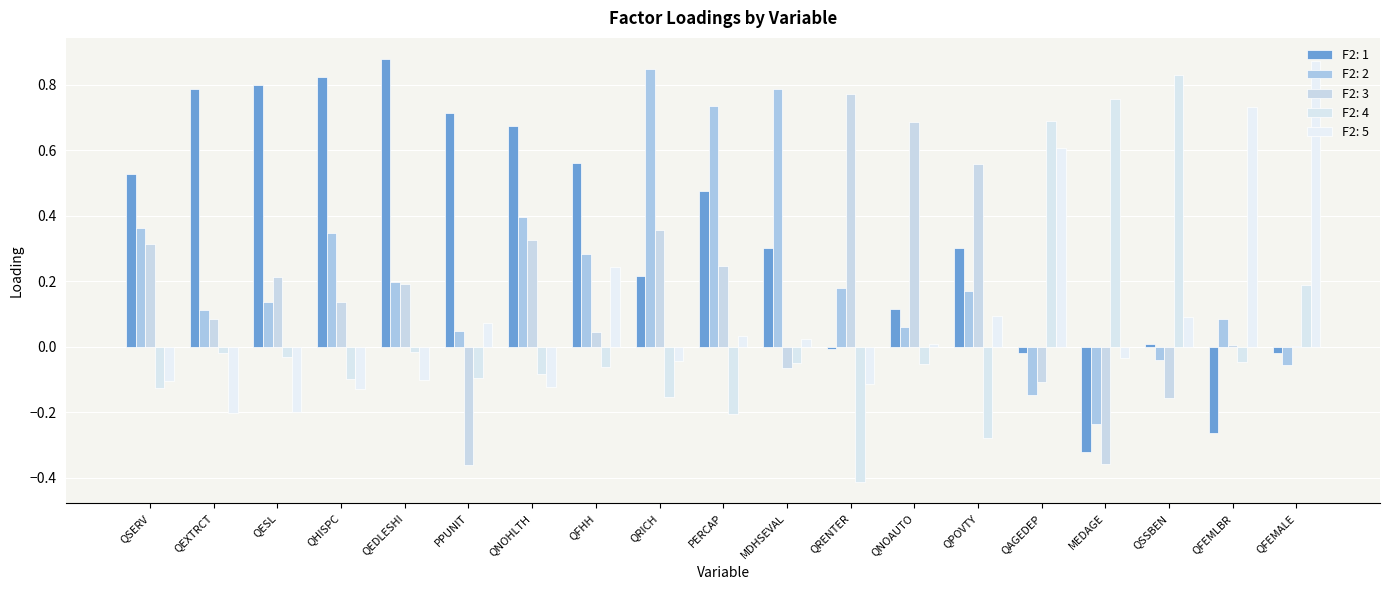

How many data points in F2: 2 are above 0?

15